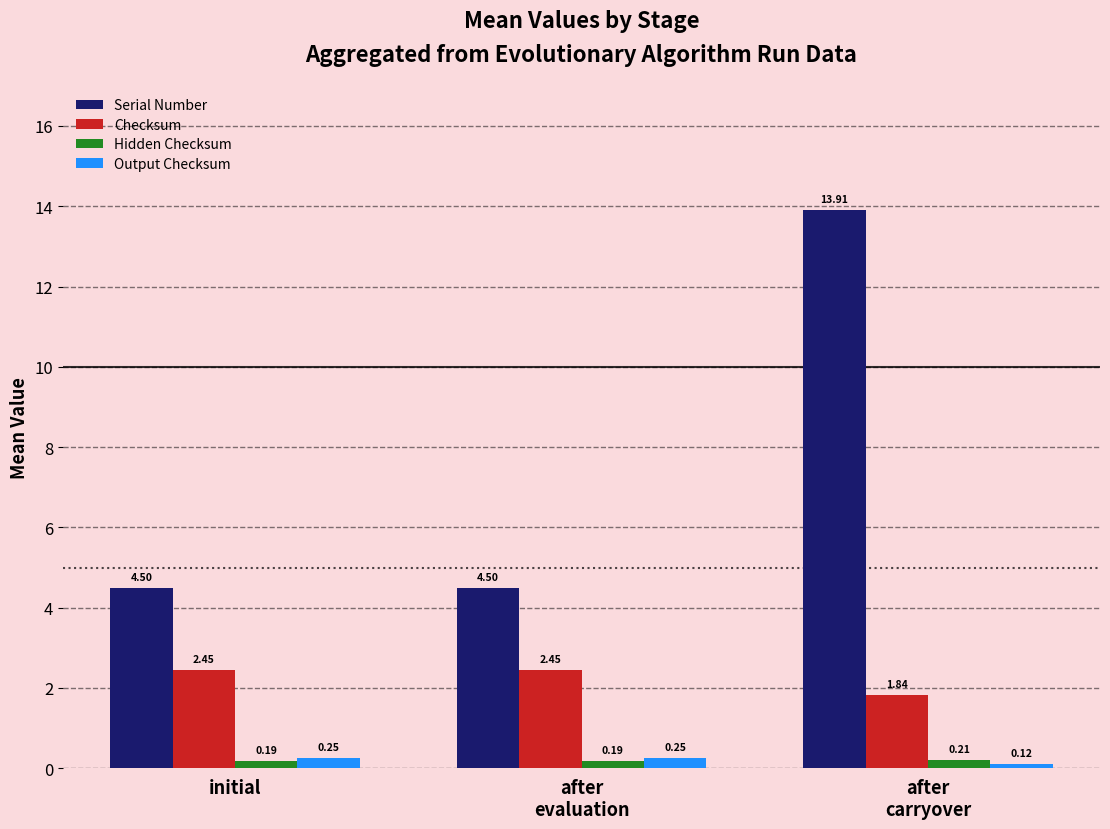

Rank the series by their maximum value, from highest to lowest.

Serial Number, Checksum, Output Checksum, Hidden Checksum